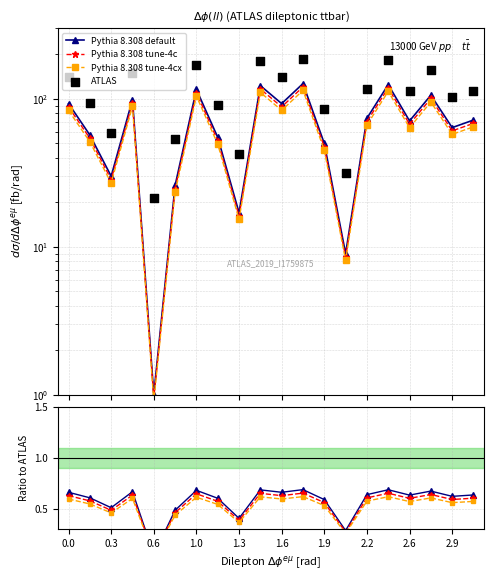

What are all the series names shown in the legend?

Pythia 8.308 default, Pythia 8.308 tune-4c, Pythia 8.308 tune-4cx, ATLAS